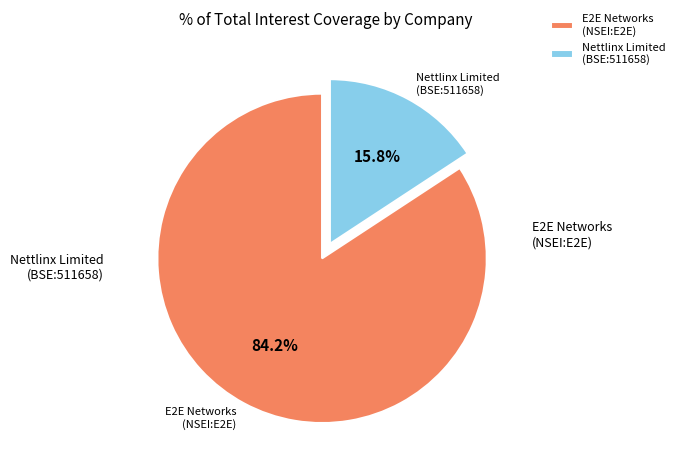

Which slice represents more than half of the pie?

E2E Networks (NSEI:E2E)